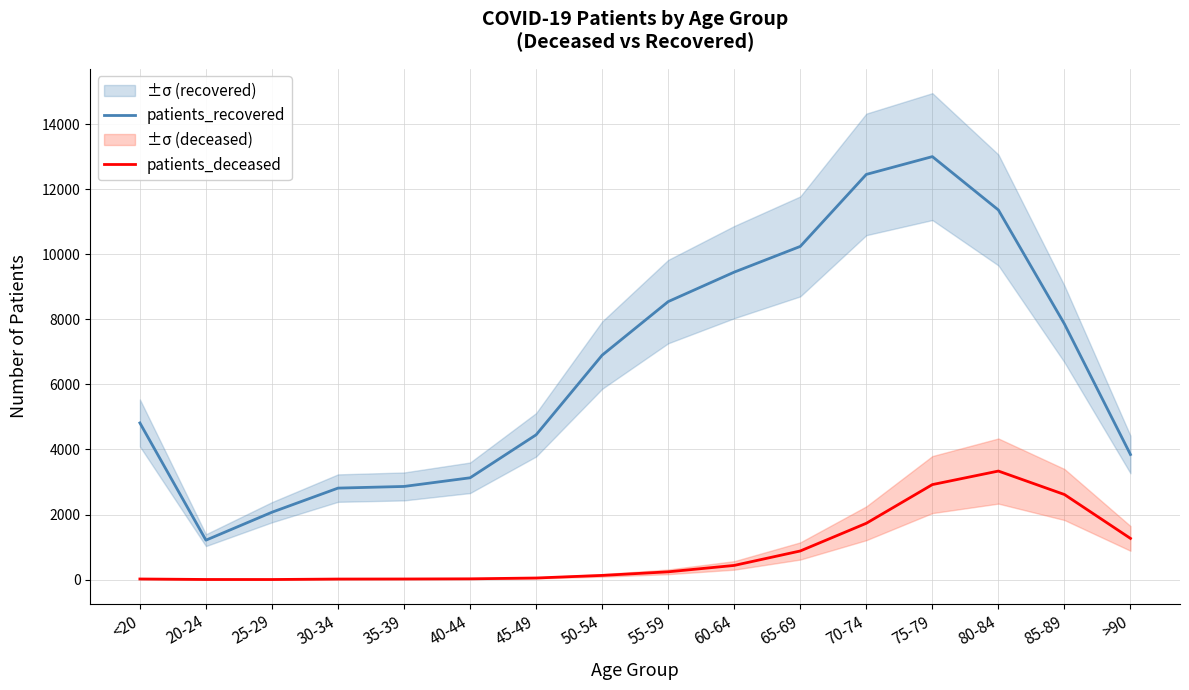

Reading left to right, what are all the values shown in this chart?

patients_recovered: 4815	1212	2071	2812	2863	3129	4450	6898	8544	9450	10240	12453	13000	11360	7857	3844
patients_deceased: 19	4	3	17	19	24	49	129	239	436	880	1731	2920	3336	2615	1266